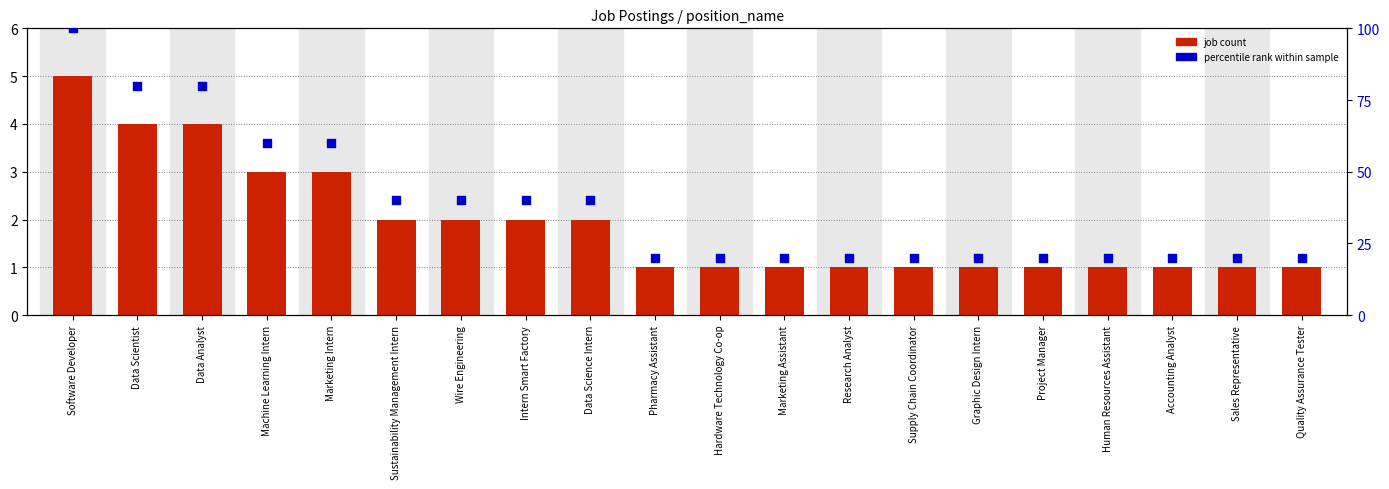

What are all the series names shown in the legend?

job count, percentile rank within sample